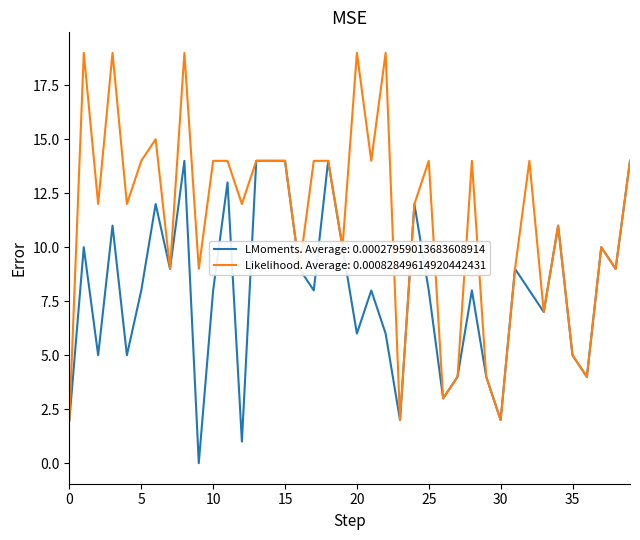

Which series has the largest total across all categories?

Likelihood. Average: 0.00082849614920442431